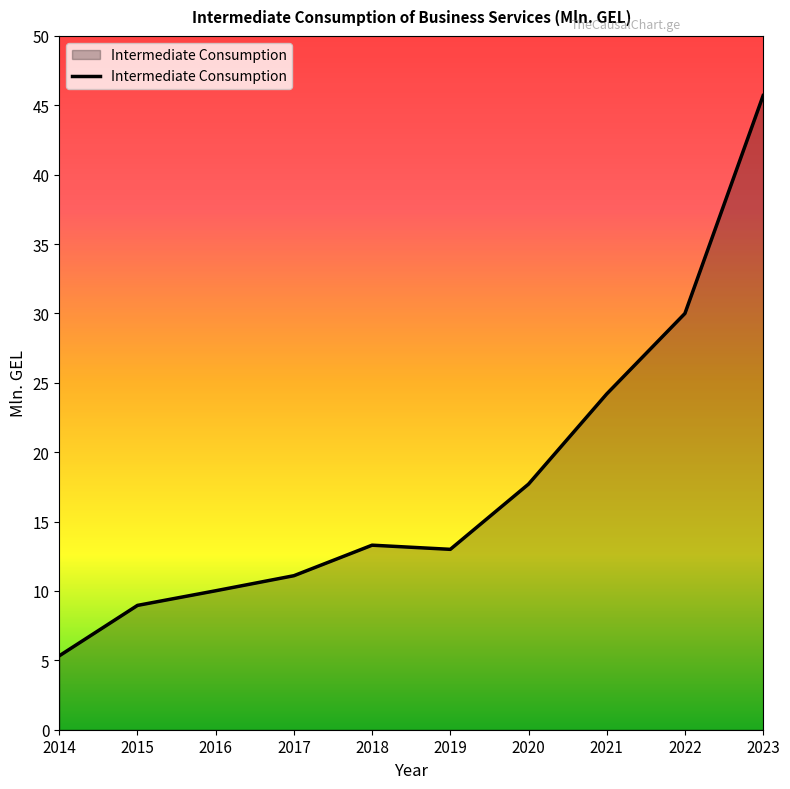

The chart shows a value of 30.0 at 2022. True or false?

True